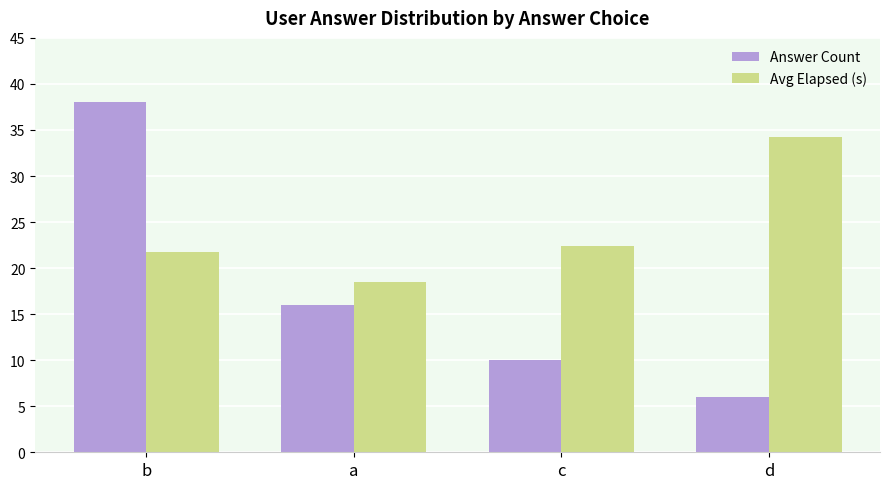

At how many categories does at least one series exceed 19?

3